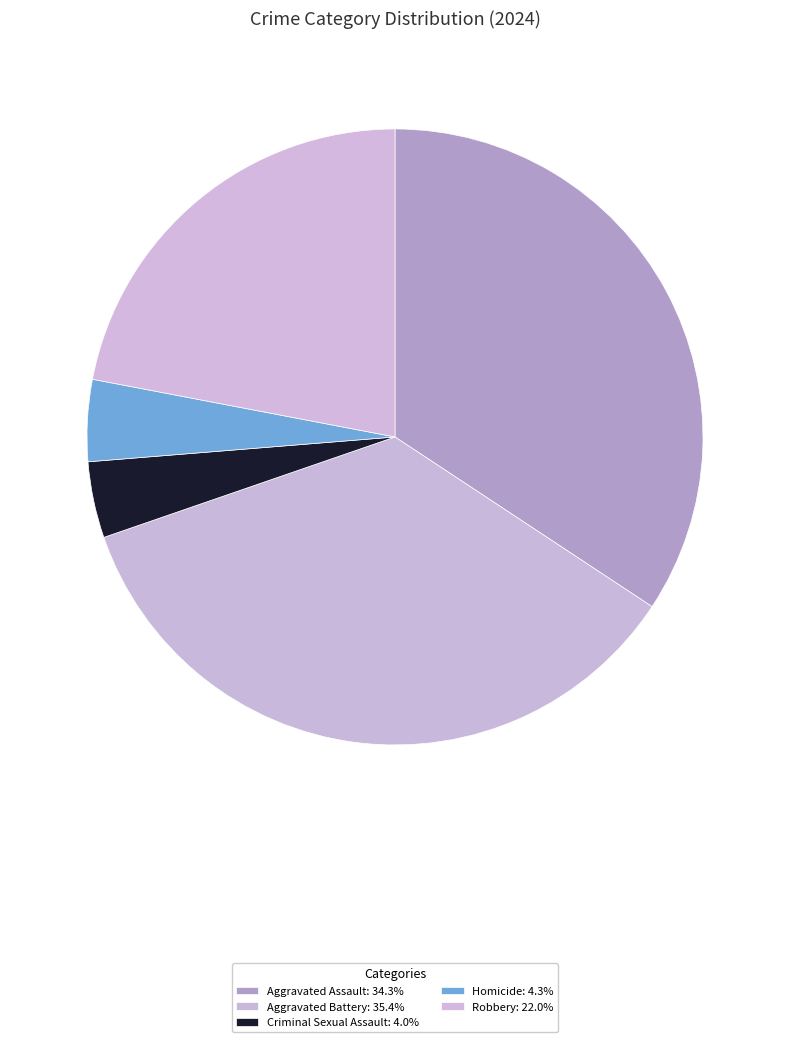

Is it true that Robbery is 22% of the pie?

True